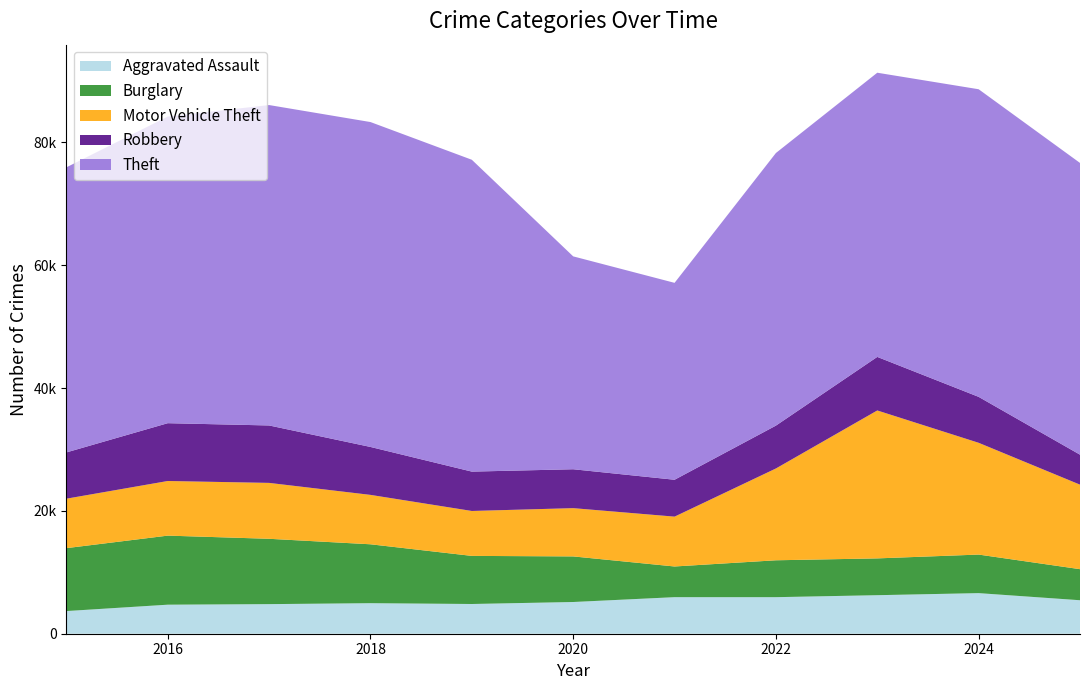

Reading right to left, list all the values displayed in this chart.

Aggravated Assault: 5453	6611	6275	5952	5953	5165	4841	4973	4819	4729	3690
Burglary: 5059	6278	5993	6008	4997	7425	7834	9592	10640	11246	10247
Motor Vehicle Theft: 13764	18203	24090	14951	8117	7860	7315	8045	9104	8896	8054
Robbery: 4881	7481	8721	6979	6007	6334	6409	7806	9352	9414	7534
Theft: 47511	50095	46280	44395	32066	34667	50784	52909	52179	49934	46427